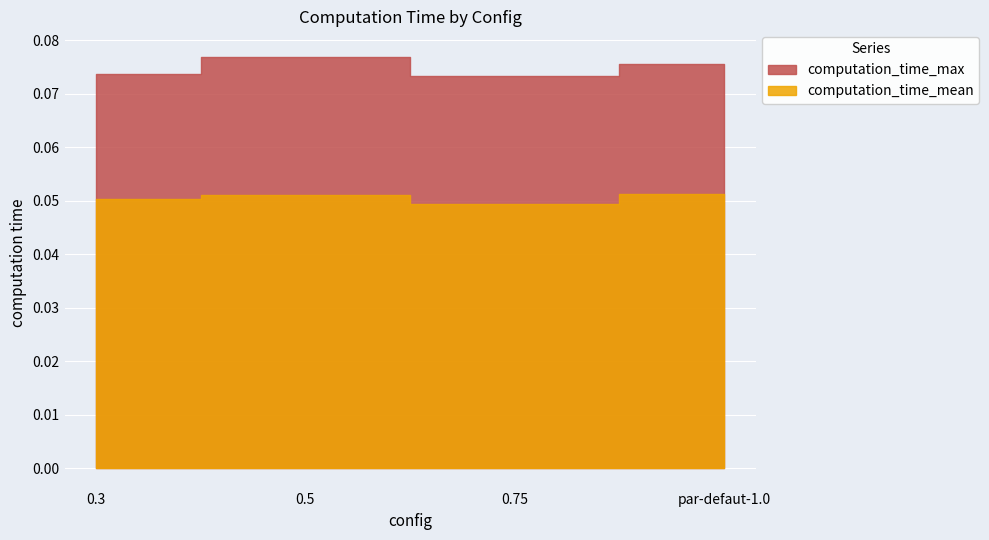

Is it true that computation_time_mean equals 0.0 at 0.3?

False